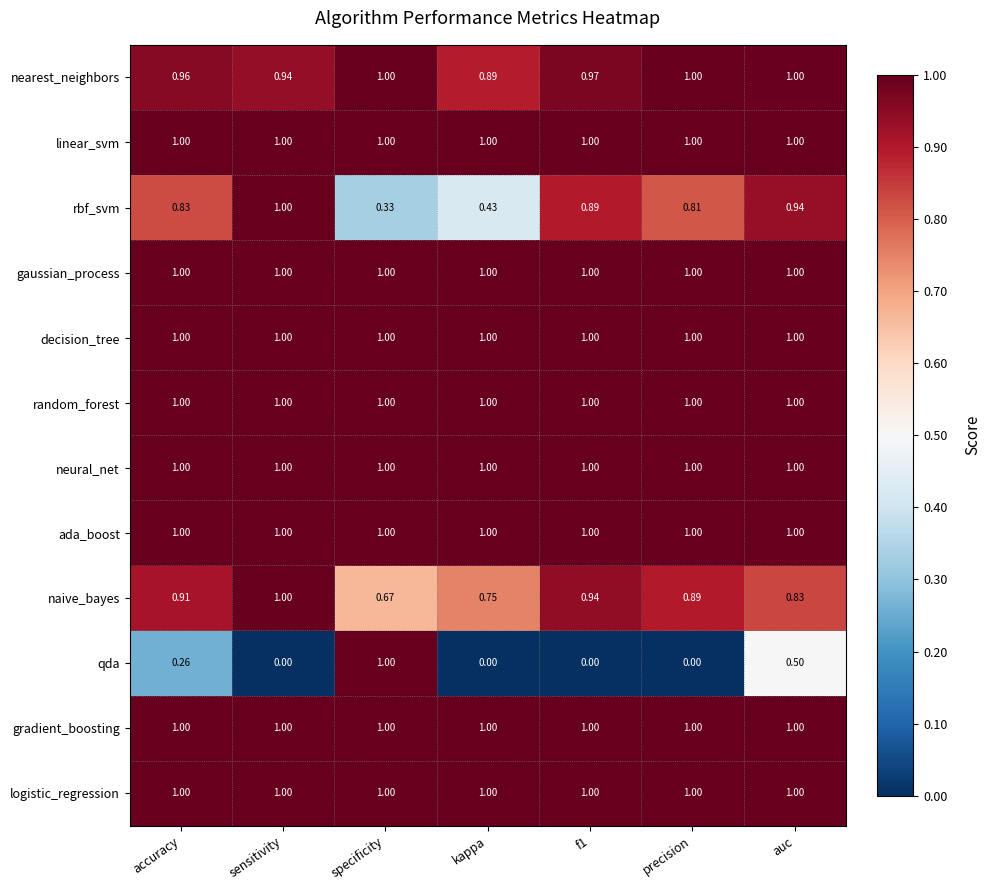

Which series has the widest spread of values?

qda